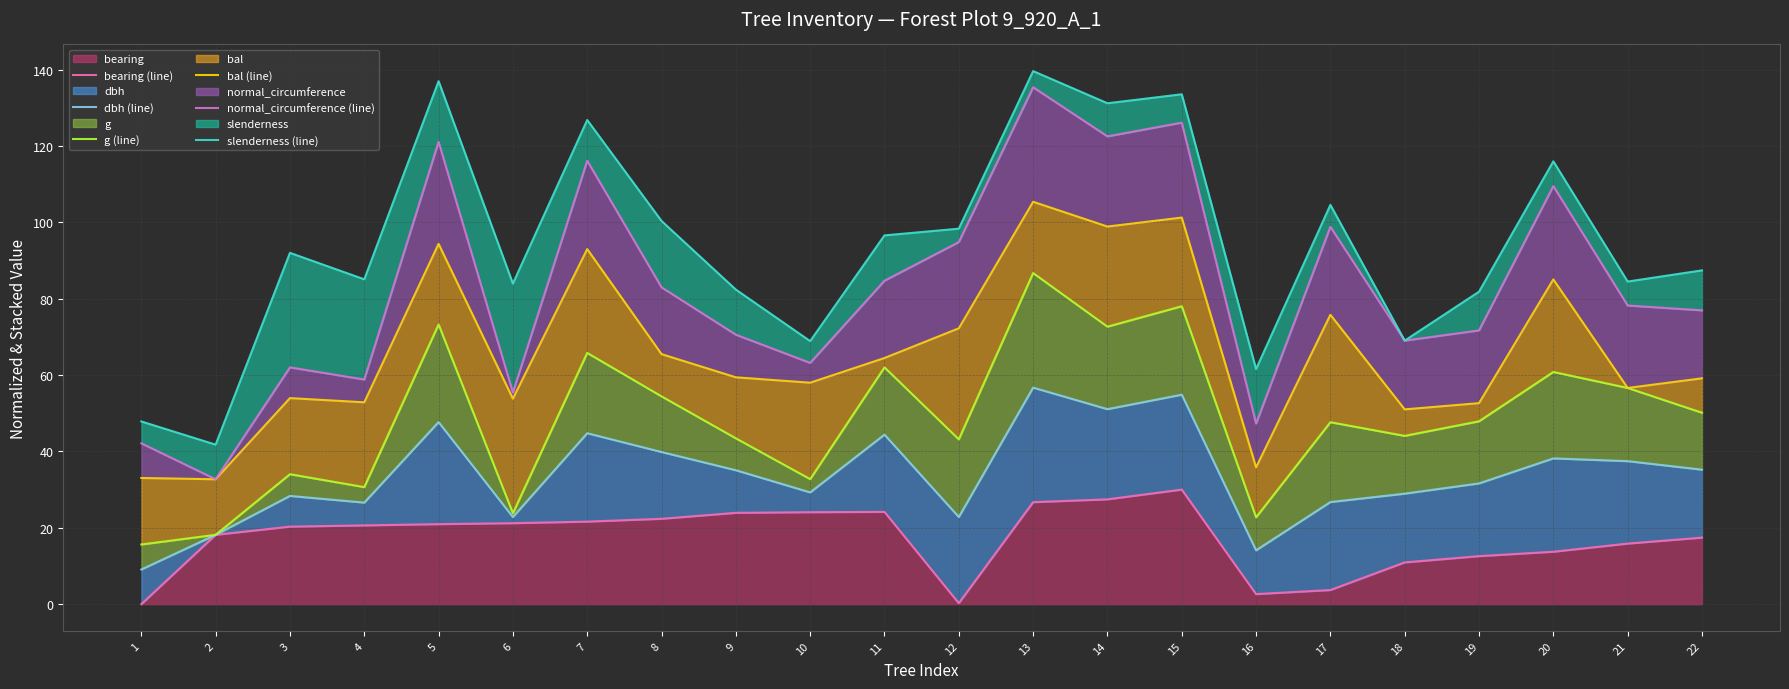

At which category is the sum across all series the highest?

13